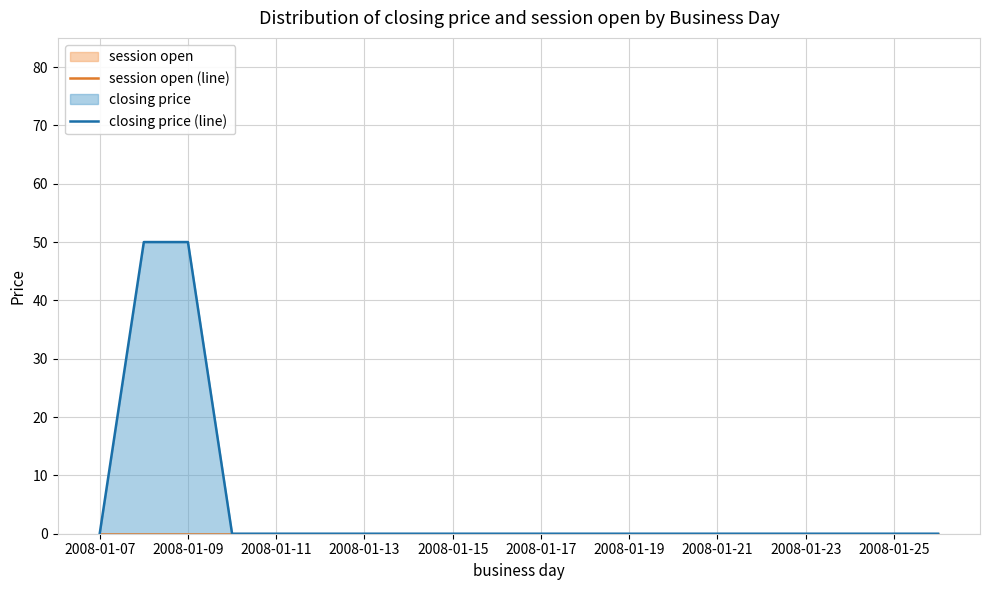

The session open line series shows 0 at 2008-01-21. True or false?

True